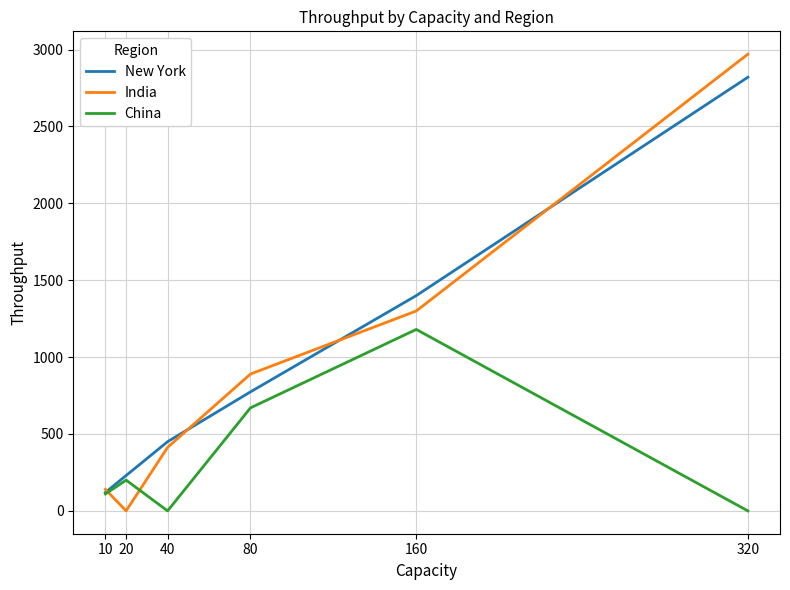

Count the number of categories in the chart.

6